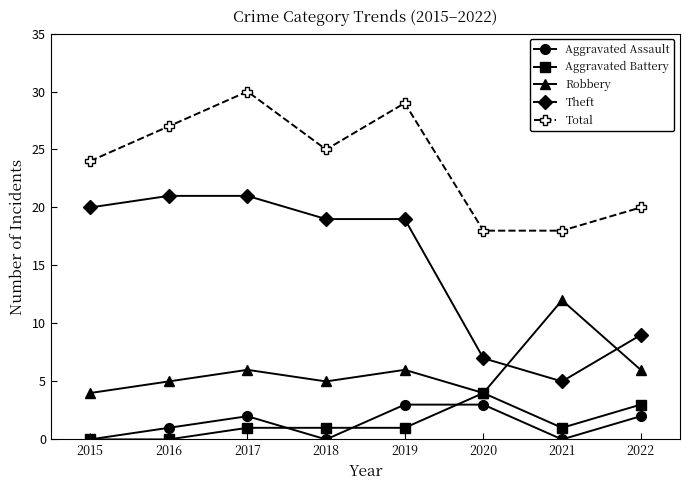

What is the difference between the highest and lowest values at 2016?

27